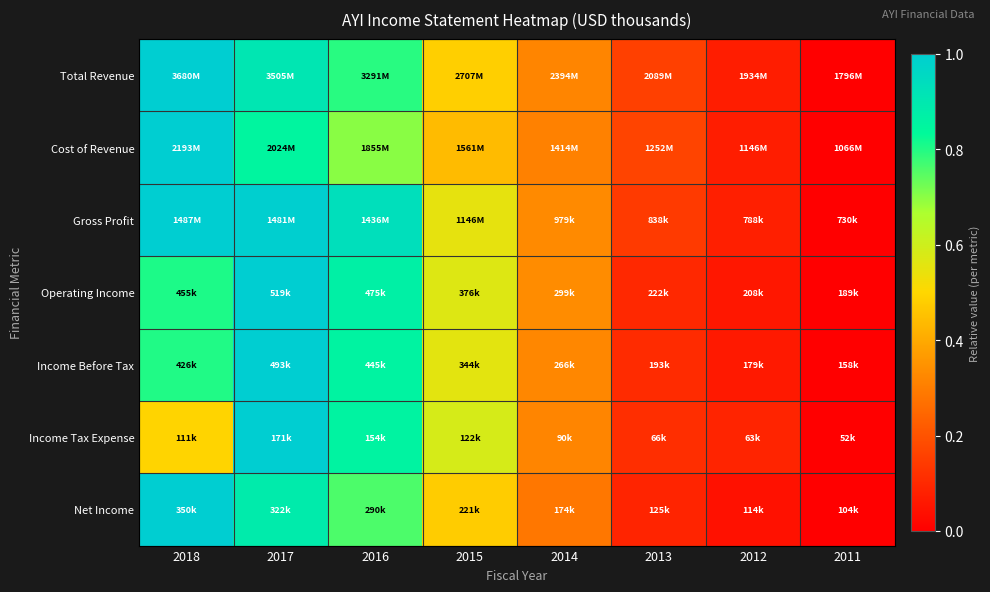

Rank the series by their maximum value, from highest to lowest.

Total Revenue, Cost of Revenue, Gross Profit, Operating Income, Income Before Tax, Income Tax Expense, Net Income